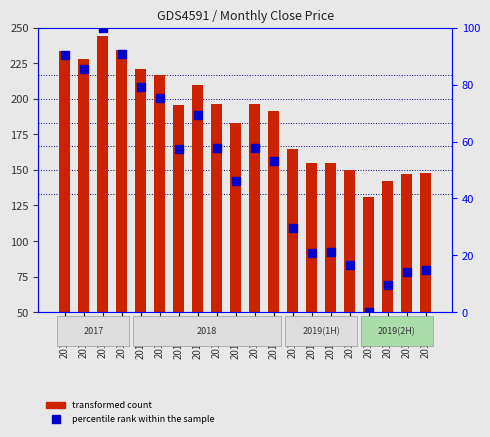

Is the value of percentile rank within the sample at 2017-11 greater than the value of transformed count at 2019-04?

Yes